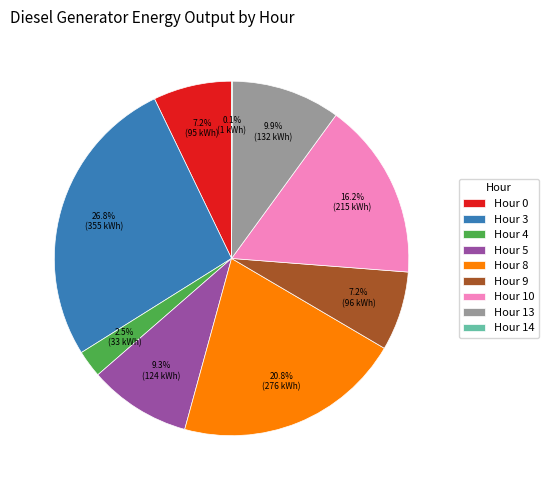

Is there a majority slice in this chart?

No